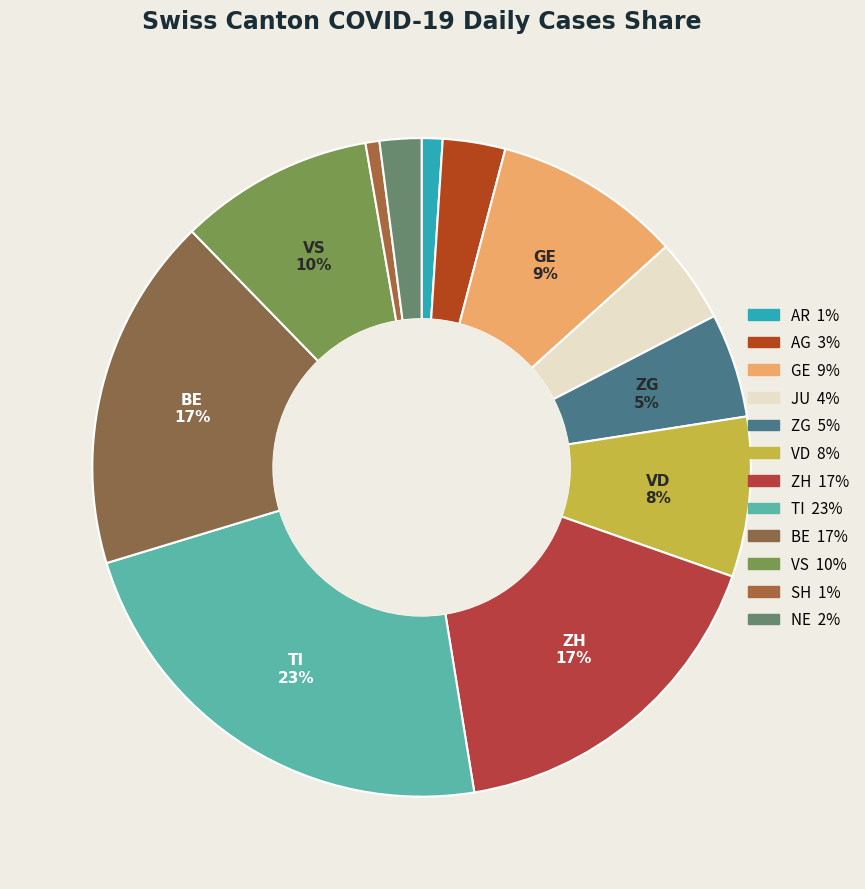

How many slices are in this pie chart?

12